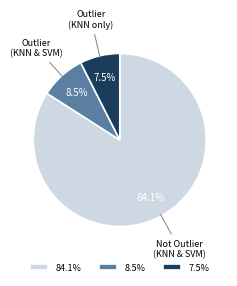

Which category has the biggest portion of the pie?

84.1%